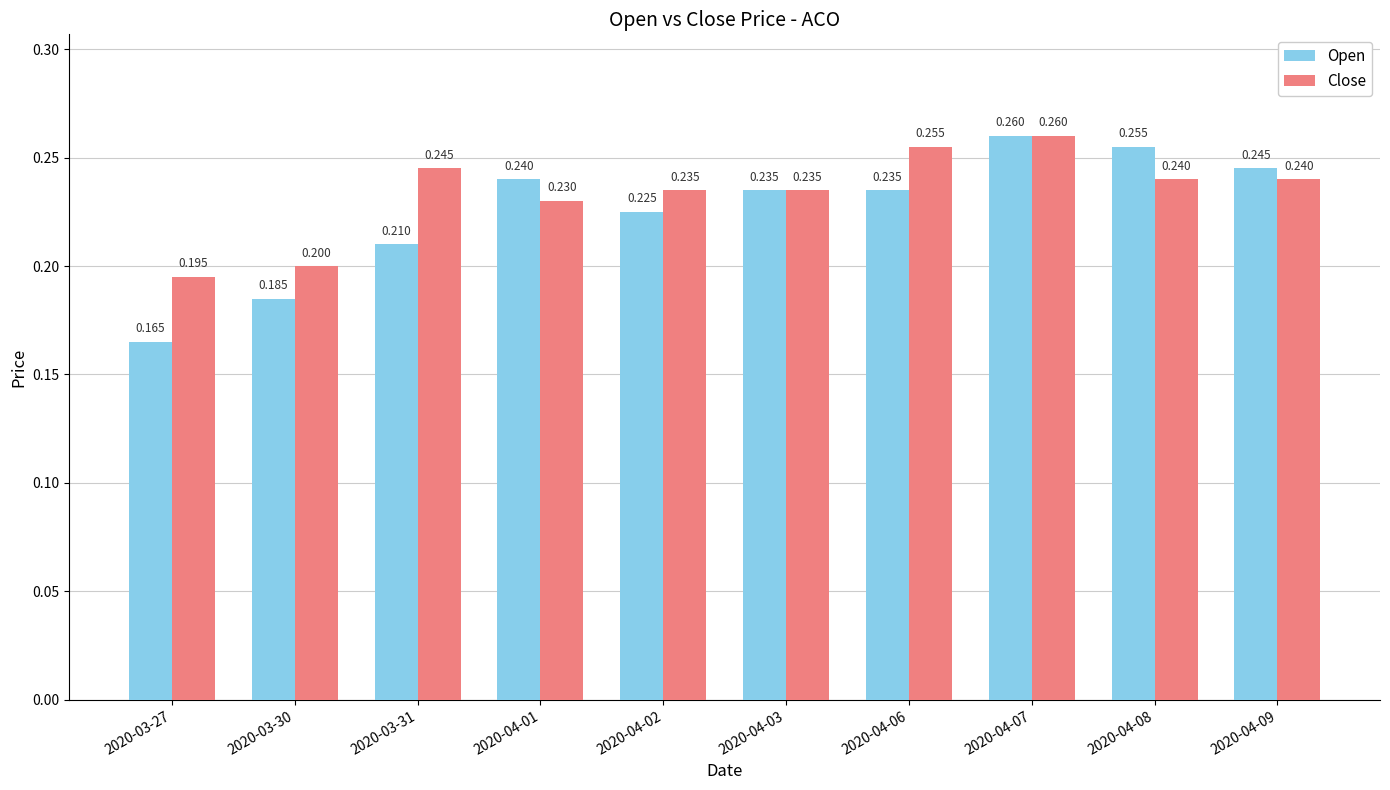

Is the value of Close at 2020-04-08 greater than the value of Open at 2020-04-06?

Yes